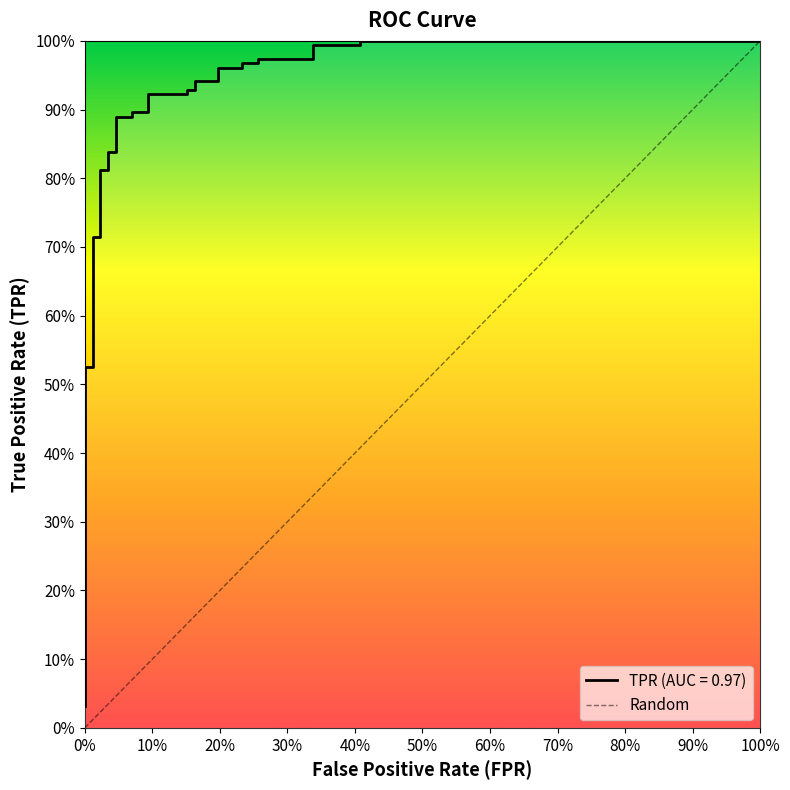

Count the number of categories in the chart.

2